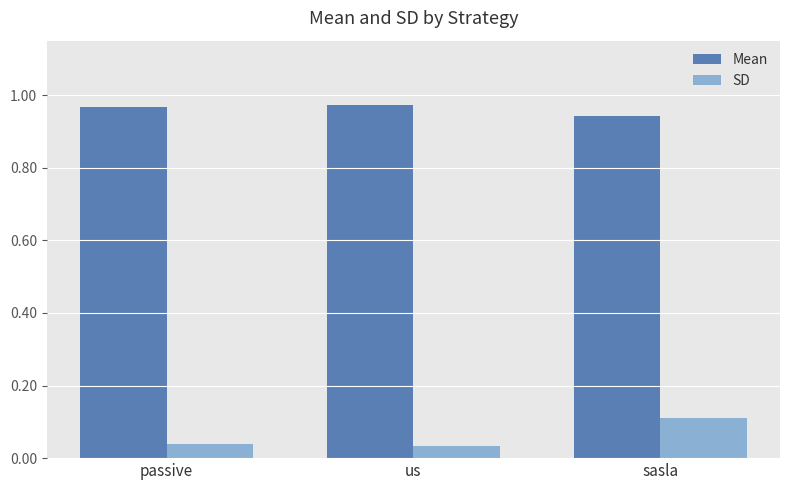

At which label does SD reach its peak?

sasla